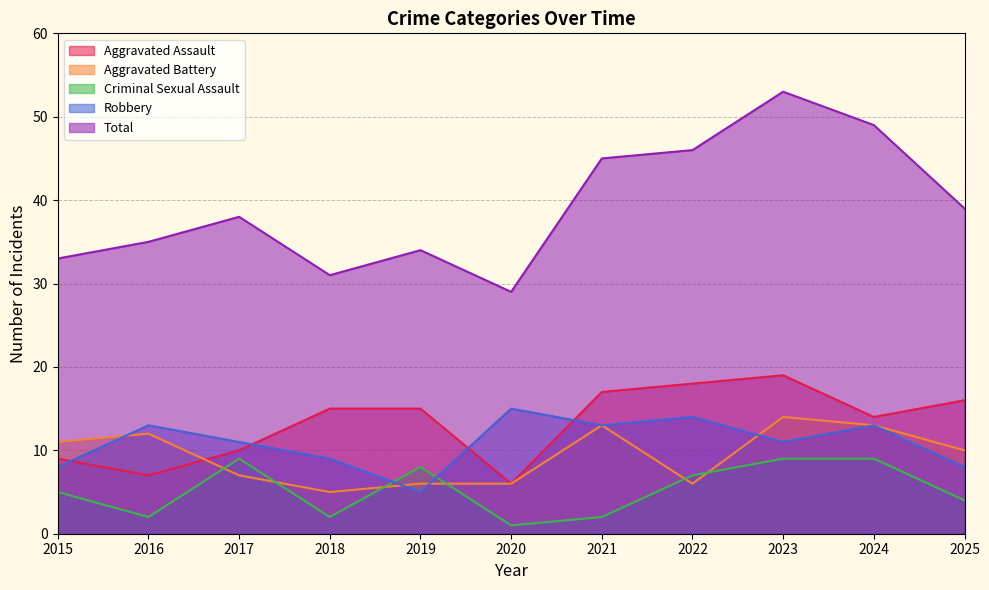

At which category is the sum across all series the highest?

2023